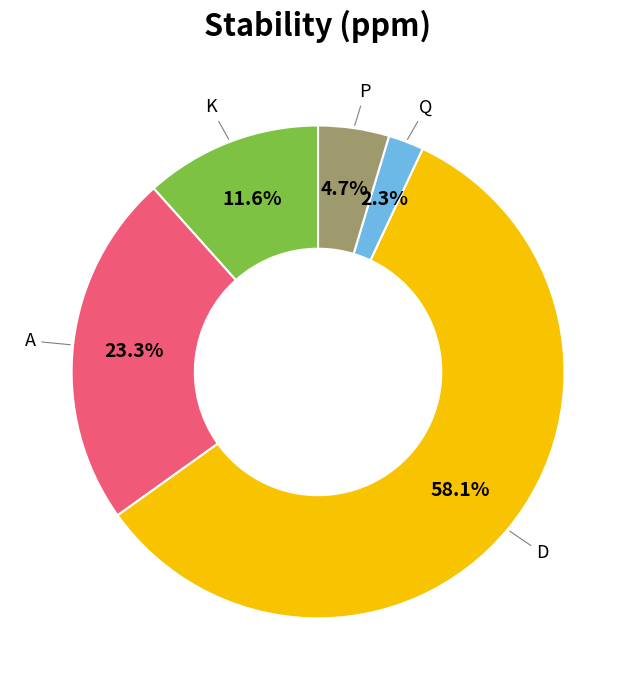

Is there any slice that represents more than half of the pie?

Yes